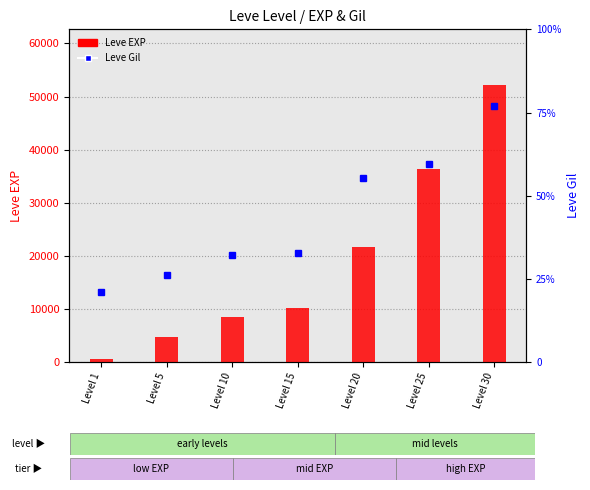

Rank the series by their maximum value, from lowest to highest.

Leve Gil, Leve EXP